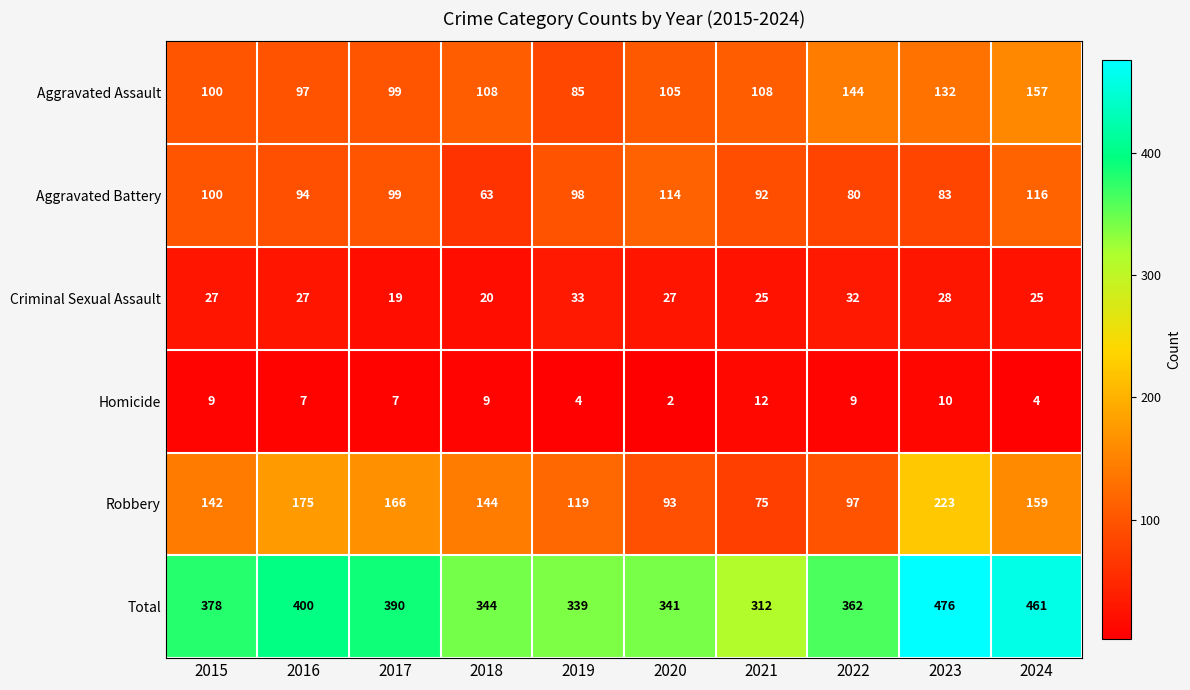

The Criminal Sexual Assault series shows 33 at 2019. True or false?

True